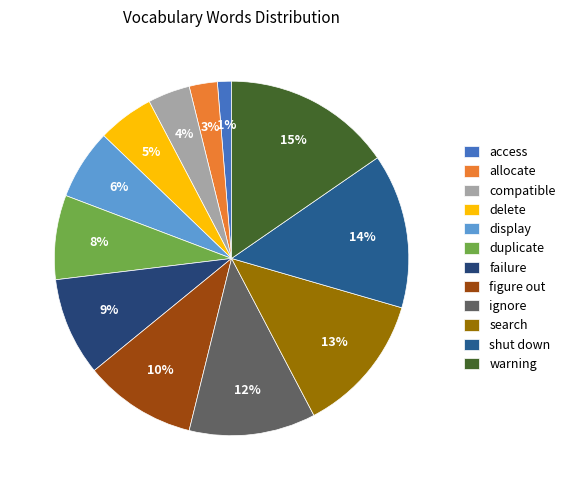

What is the smallest slice in the pie chart?

access